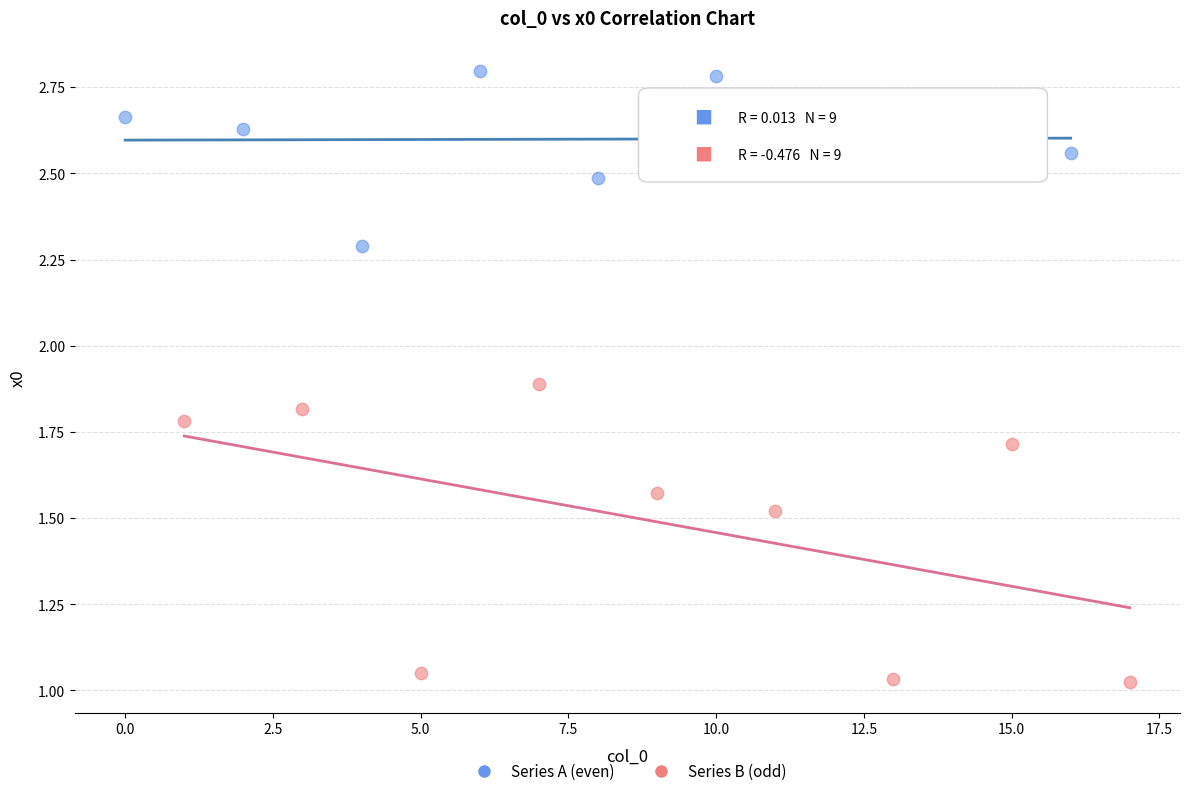

Which series has the widest spread of Y values?

Series B (odd)